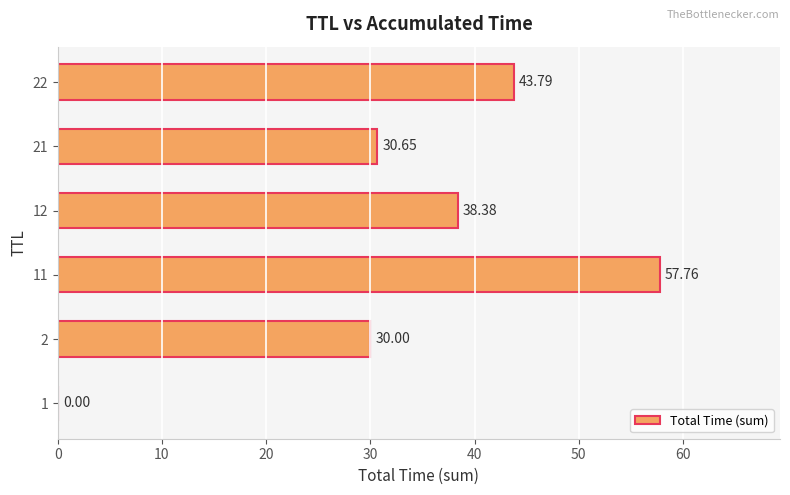

Which has a higher value, 22 or 21?

22